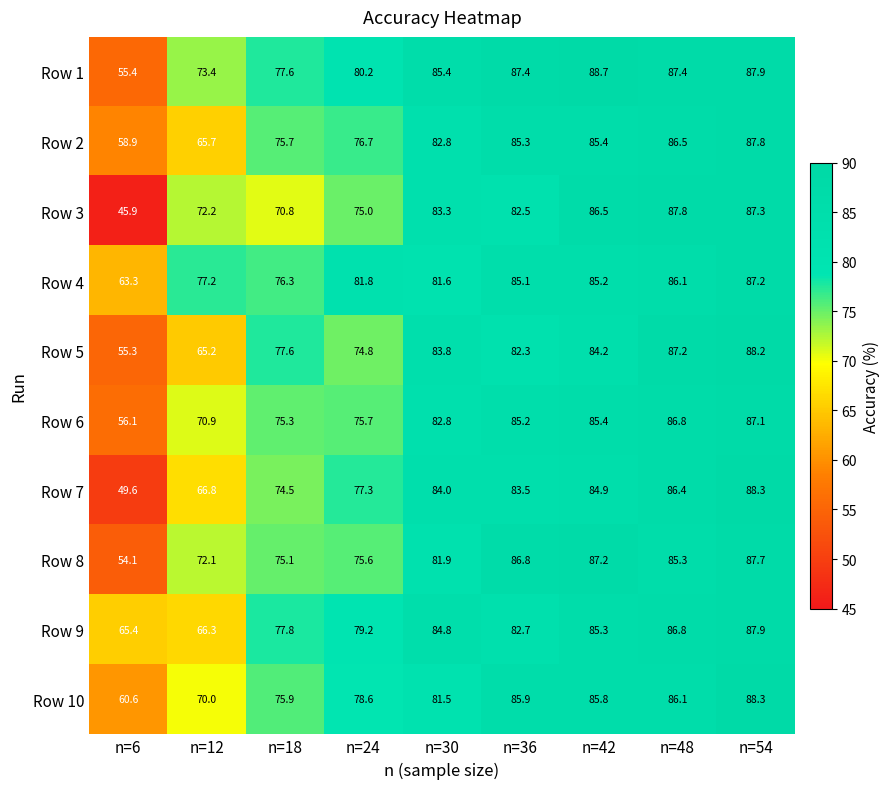

At how many categories does at least one series exceed 77?

8